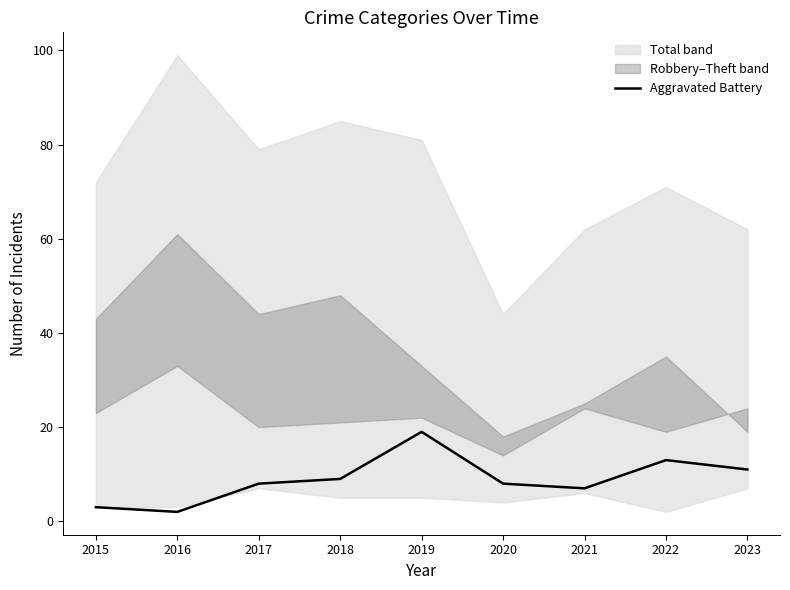

Is this an area chart (filled region under the line)?

No